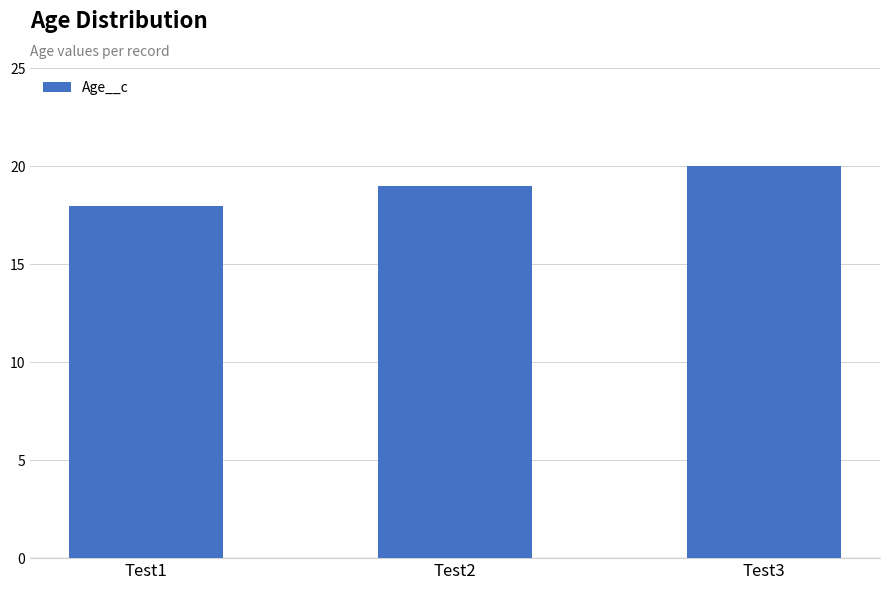

Are the bars horizontal?

No